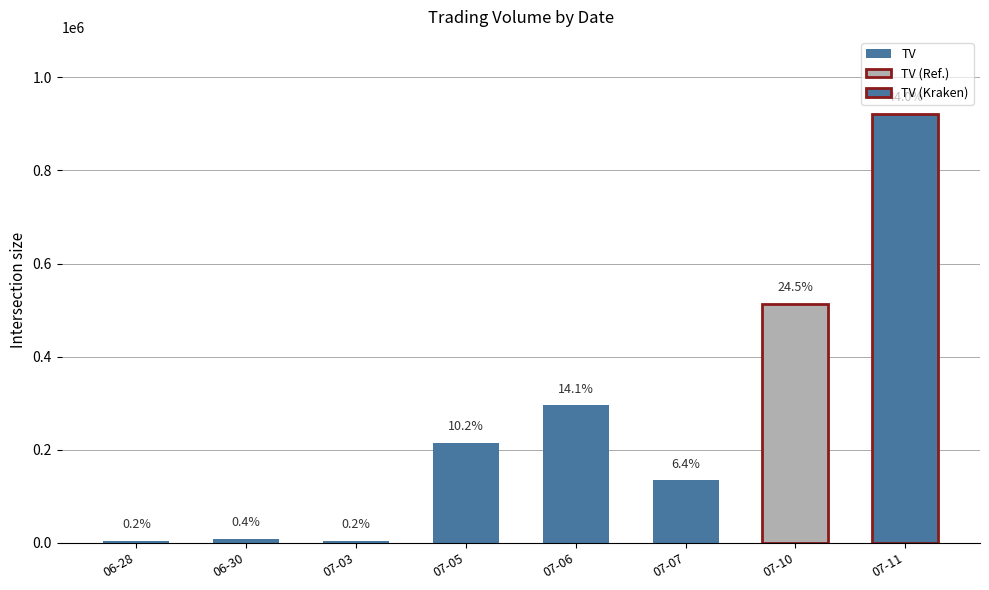

Read the value at 07-06.

295000